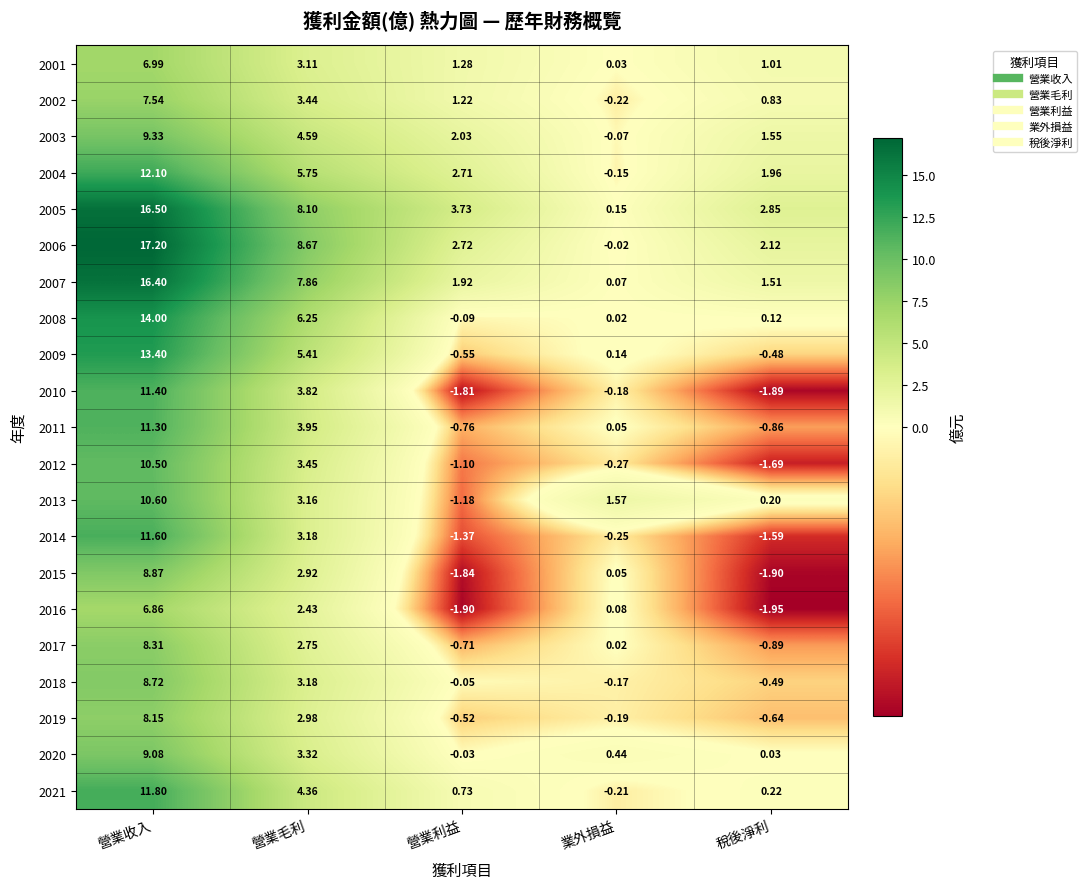

Which label corresponds to the largest value in the chart?

營業收入